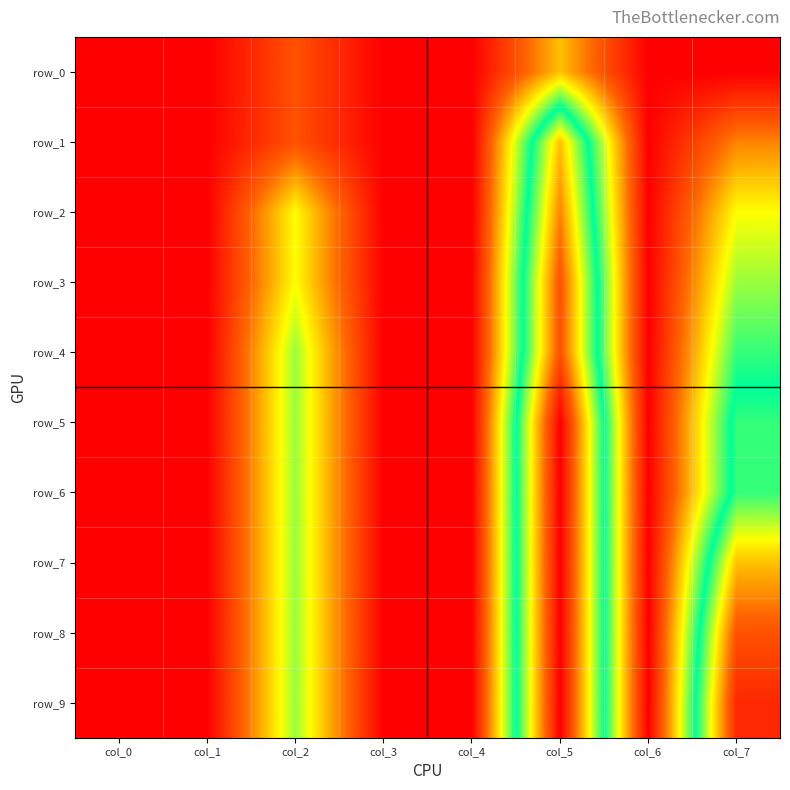

List the labels in order of row_4 value, smallest first.

col_0, col_1, col_3, col_4, col_6, col_2, col_7, col_5